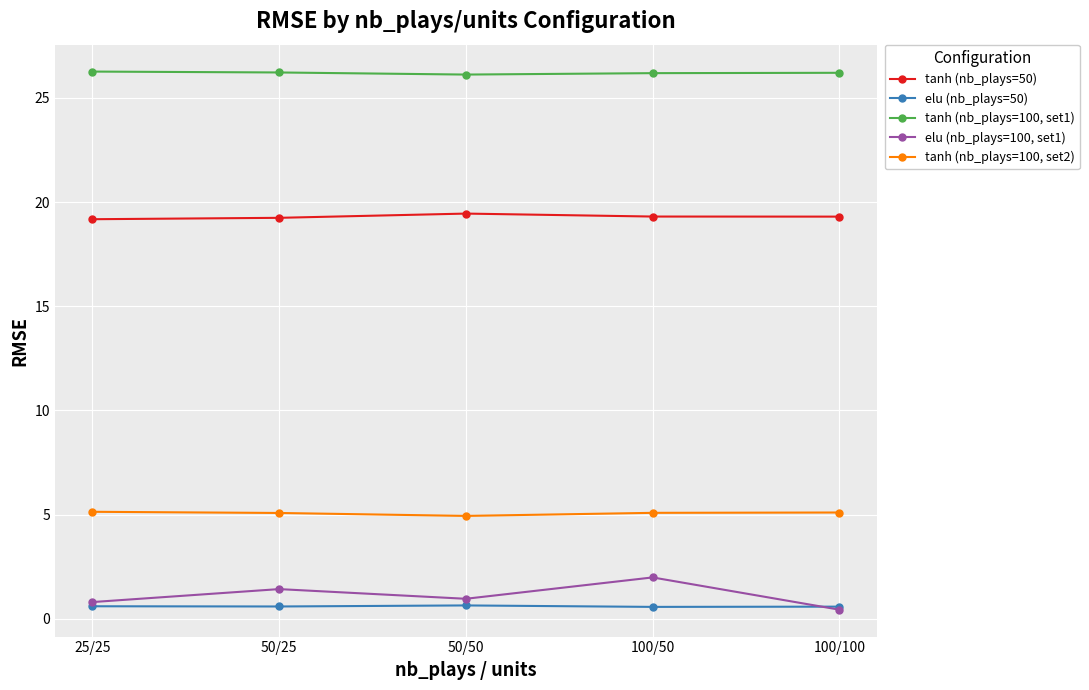

True or false: tanh (nb_plays=100, set1) and tanh (nb_plays=50) cross at least once.

False